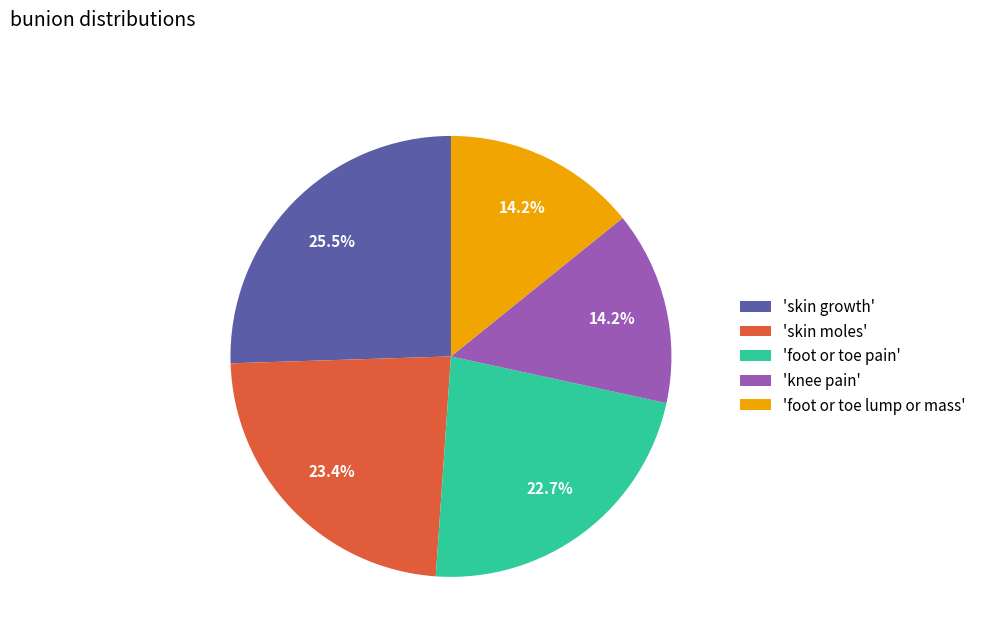

Approximately how many times larger is the value at 'skin growth' compared to 'foot or toe pain'?

1.1